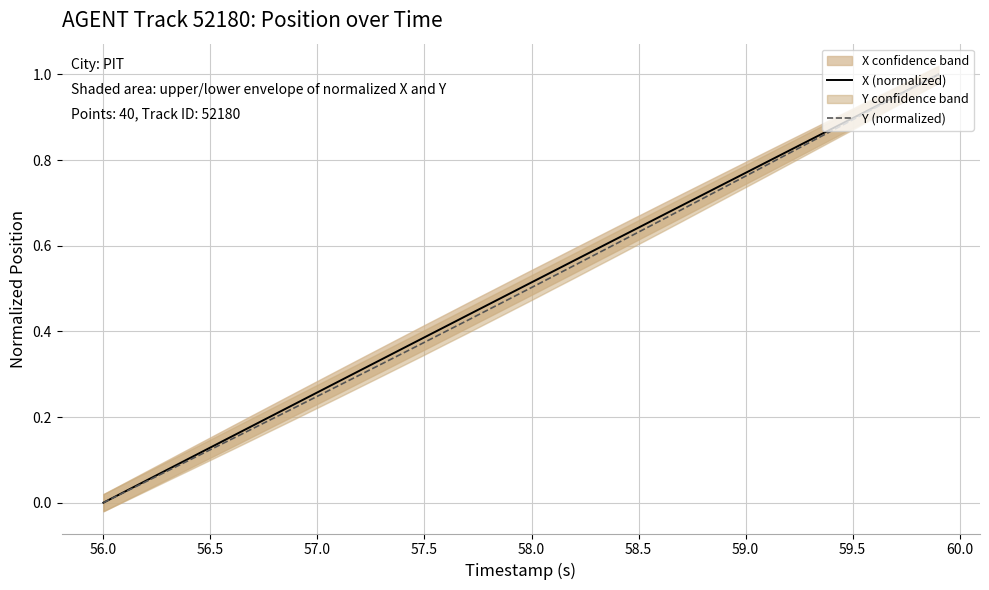

True or false: Y (normalized) has a value of 0.5 at 58.0.

True